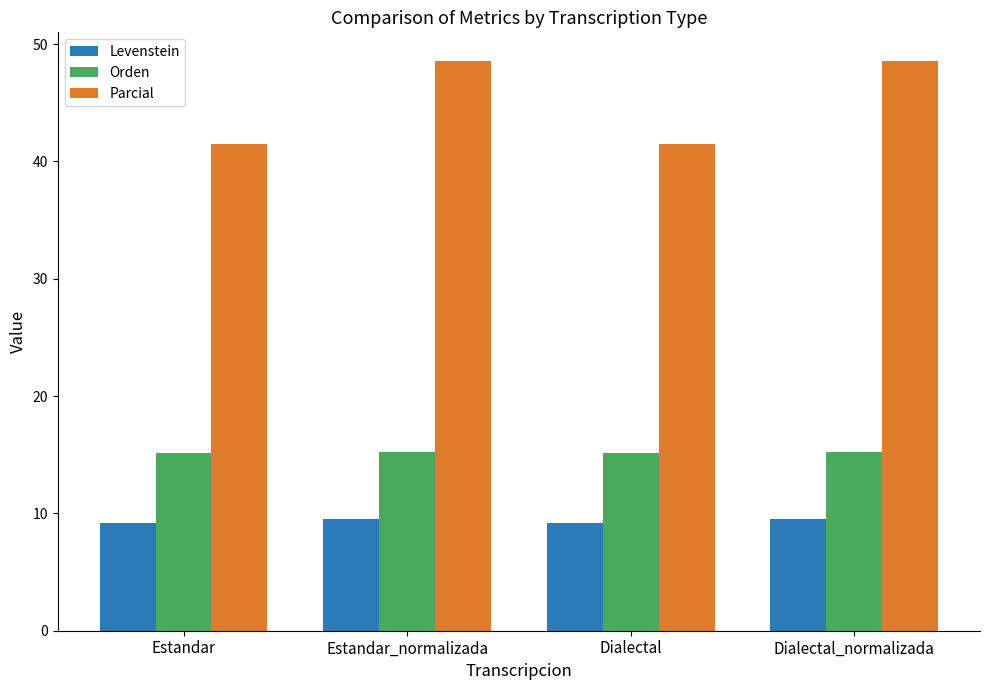

Count the number of data series in this chart.

3